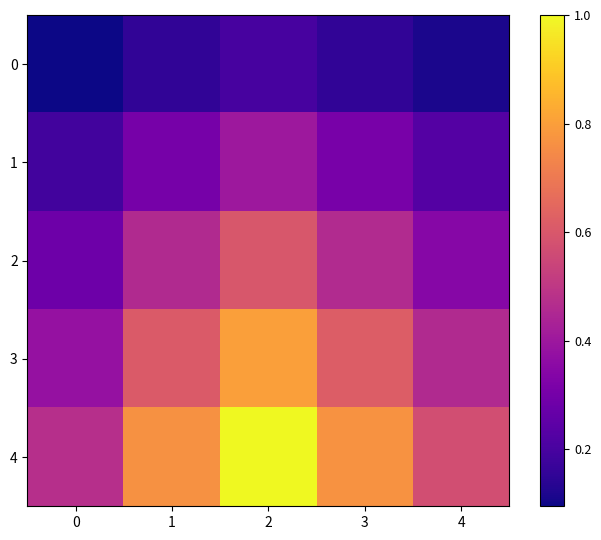

What is the maximum value shown in the chart?

1.0